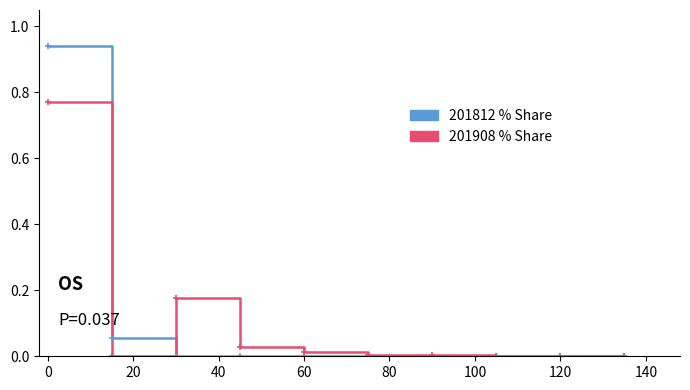

Which series has the widest spread of values?

201812 % Share